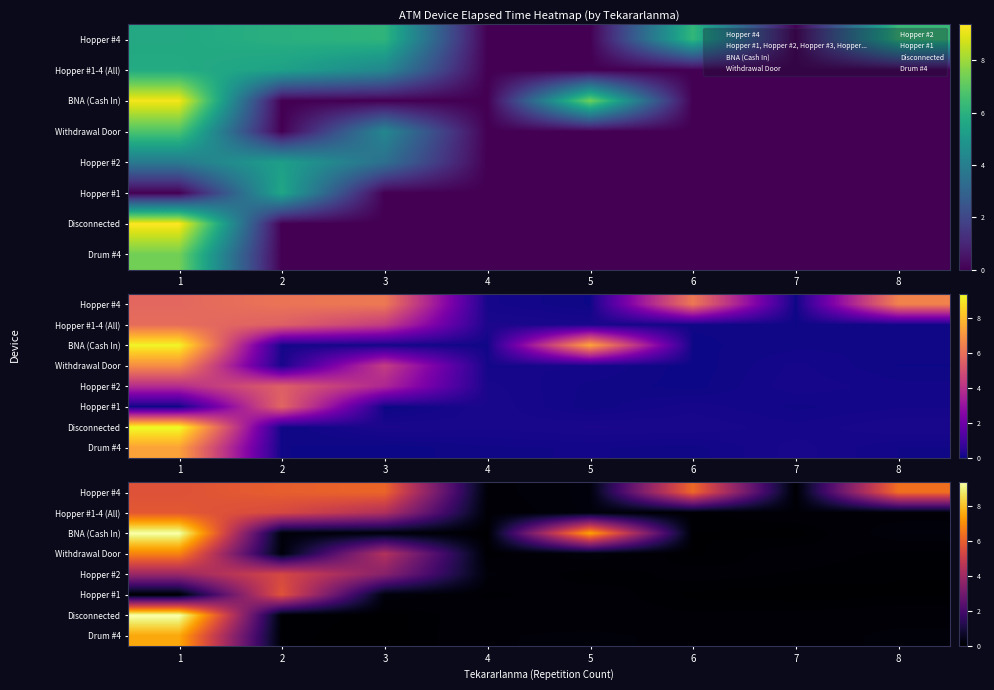

Reading left to right, transcribe all the data shown in this chart.

row_0: 5.7	6.0	6.1	0.1	0.2	6.2	0.0	6.4
row_1: 5.8	5.4	4.4	0.1	0.2	0.1	0.1	0.1
row_2: 9.4	0.2	0.2	0.0	7.5	0.0	0.0	0.2
row_3: 6.8	0.2	4.5	0.0	0.2	0.0	0.1	0.1
row_4: 3.9	5.3	3.5	0.2	0.0	0.1	0.1	0.0
row_5: 0.0	5.7	0.2	0.1	0.1	0.0	0.0	0.0
row_6: 9.5	0.1	0.0	0.1	0.1	0.1	0.1	0.1
row_7: 7.5	0.1	0.0	0.1	0.2	0.1	0.1	0.2